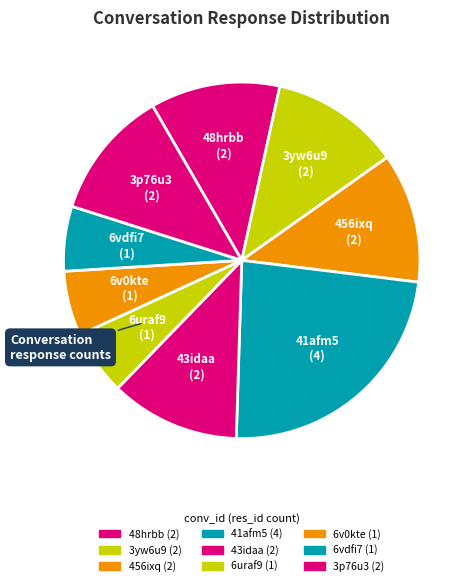

What is the ratio of the value at 456ixq to the value at 3yw6u9?

1.0